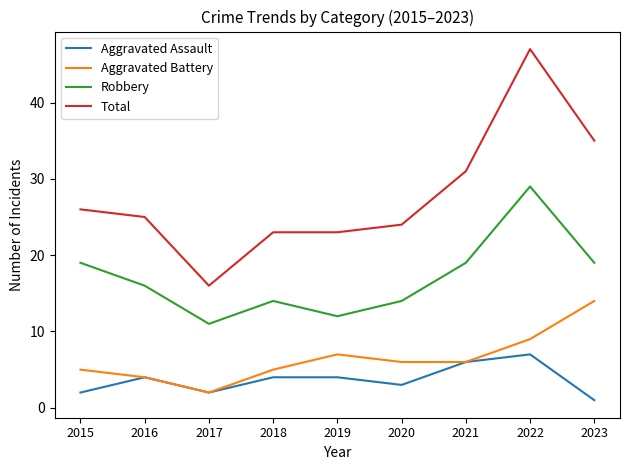

Which series has the widest spread of values?

Total